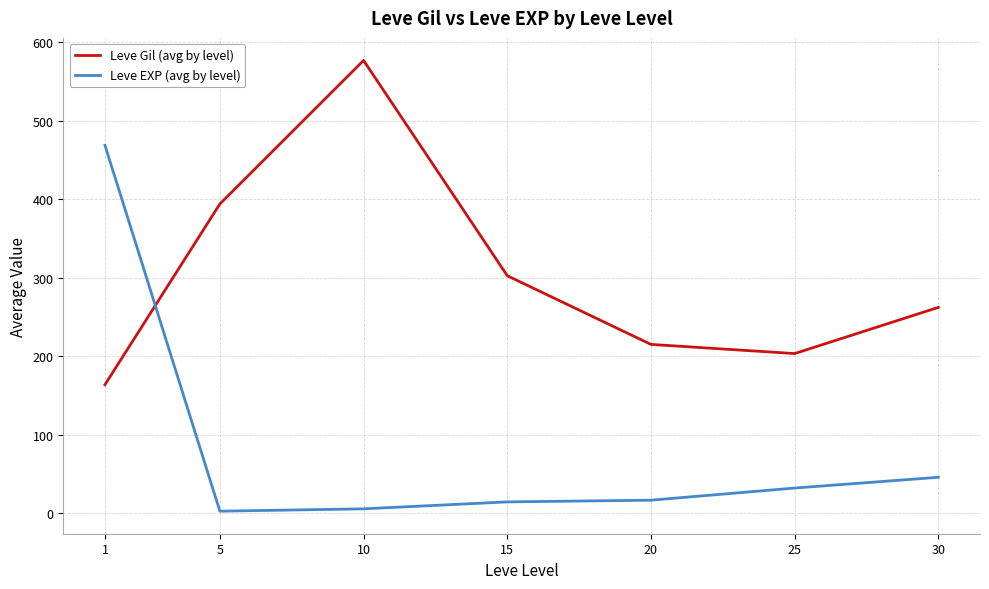

What is the sum of the Leve EXP (avg by level) values at 1 and 5?

470.8